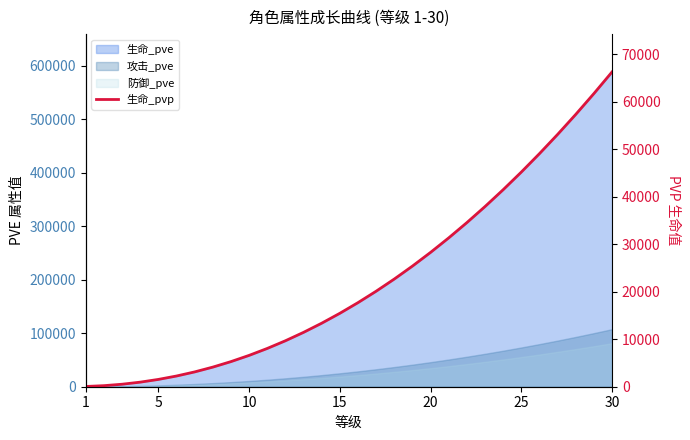

What is the sum of all values?

675345